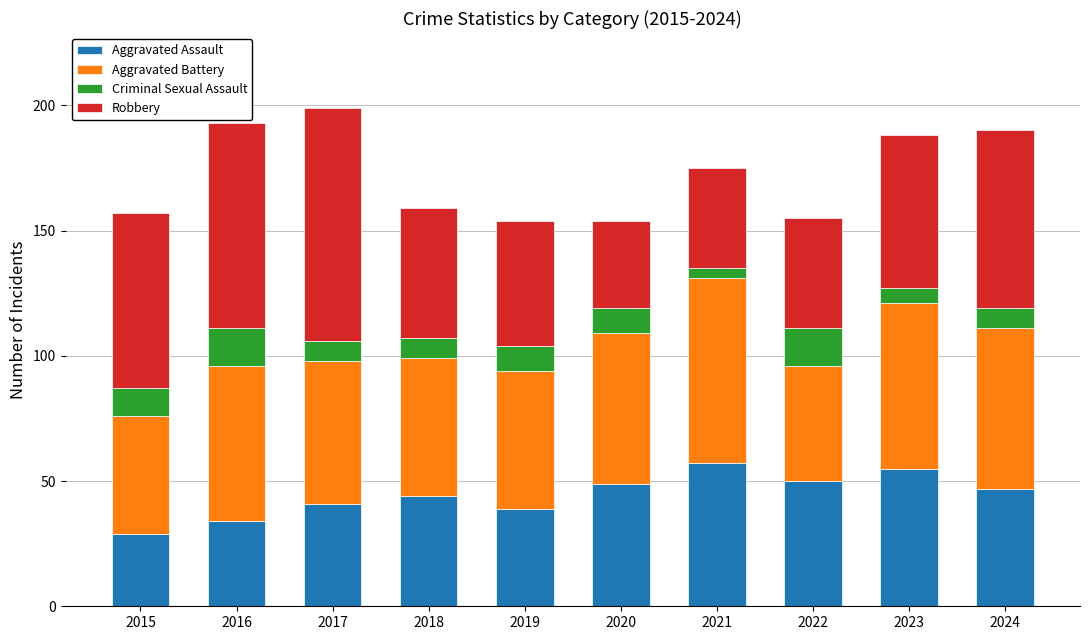

The Aggravated Assault series shows 47 at 2024. True or false?

True